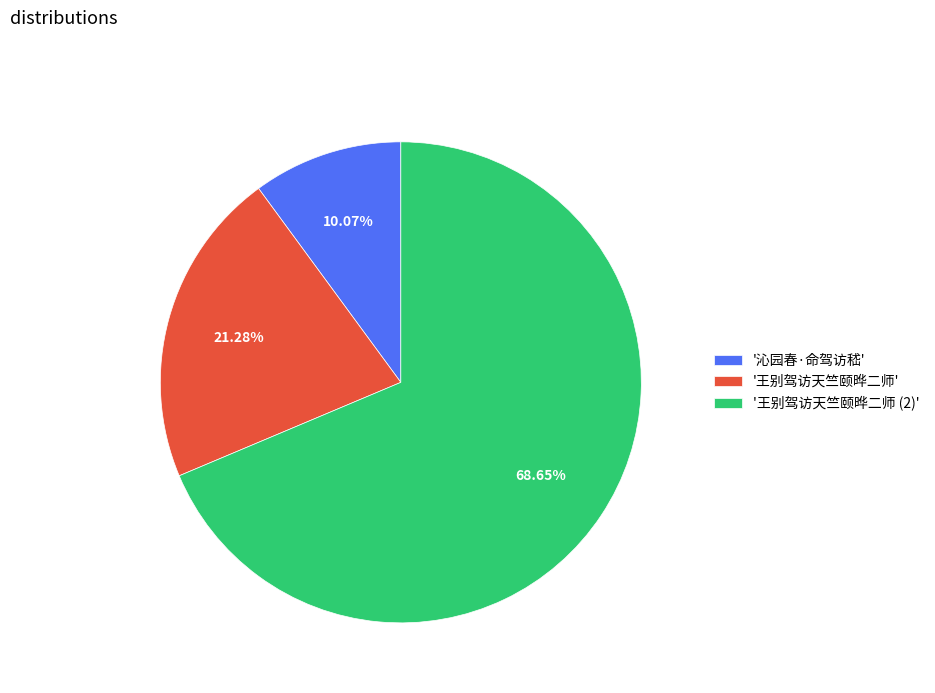

What is the smallest slice in the pie chart?

'沁园春·命驾访嵇'